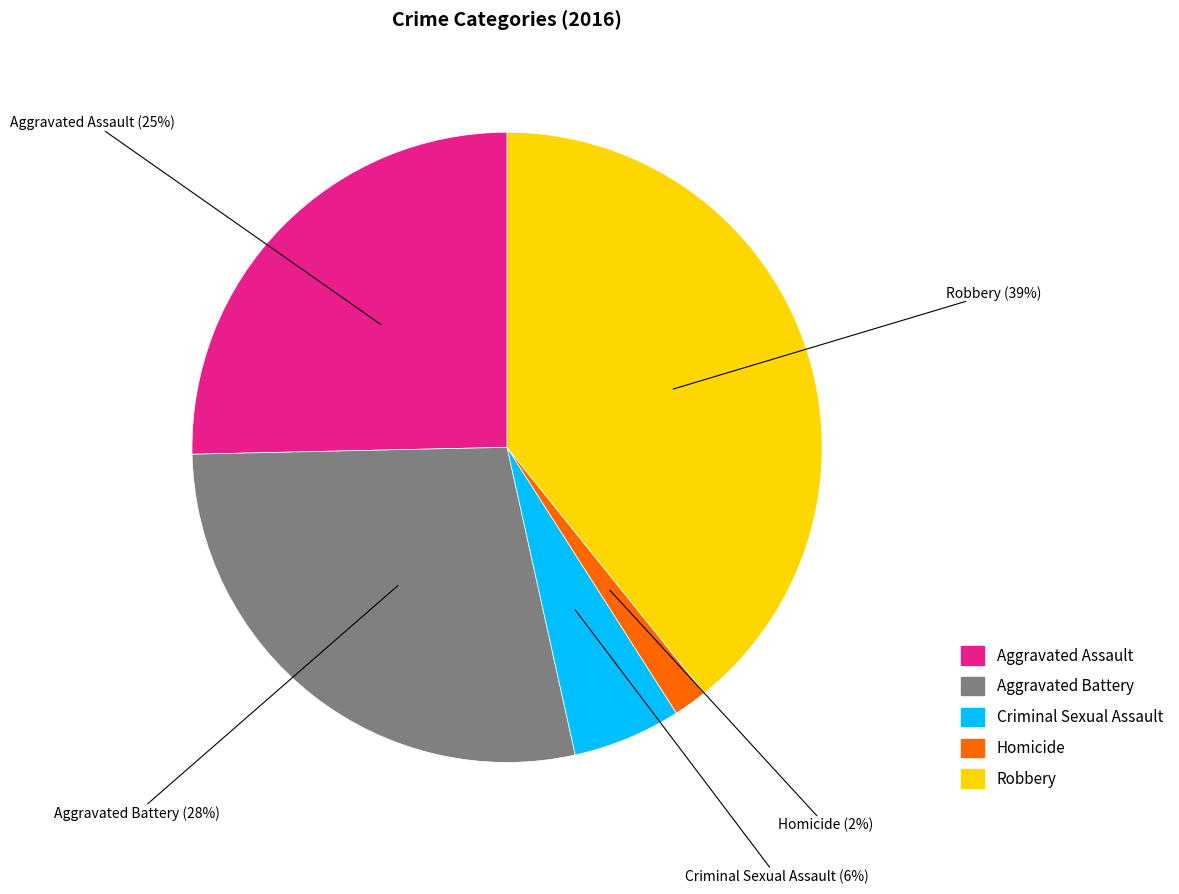

What is the ratio of the value at Aggravated Battery to the value at Aggravated Assault?

1.1